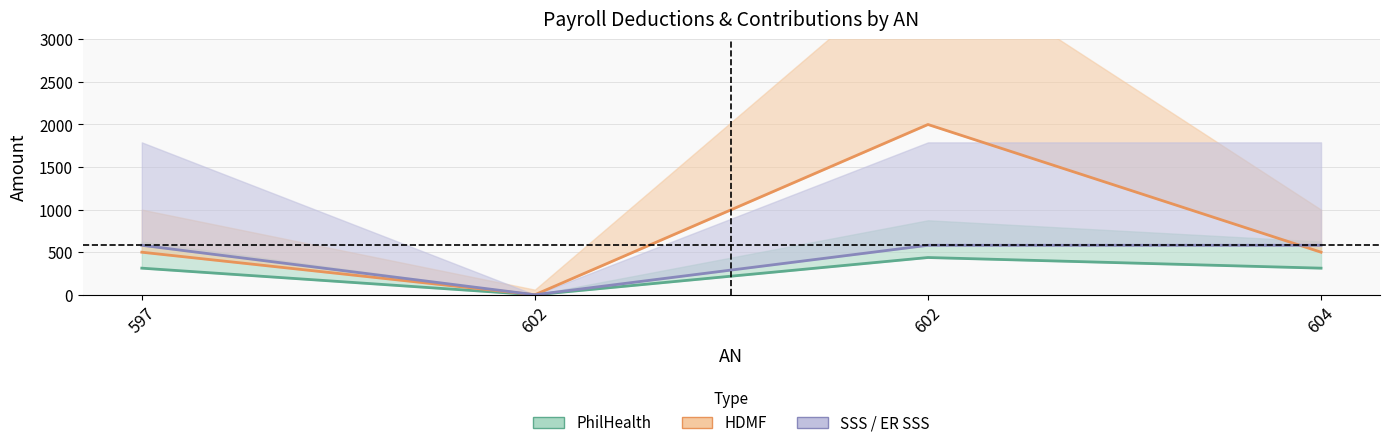

At which category does PhilHealth (center) reach its first local peak?

602